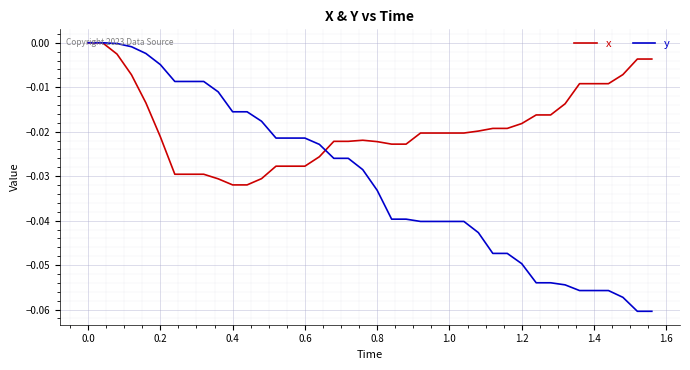

Which series has the widest spread of values?

y